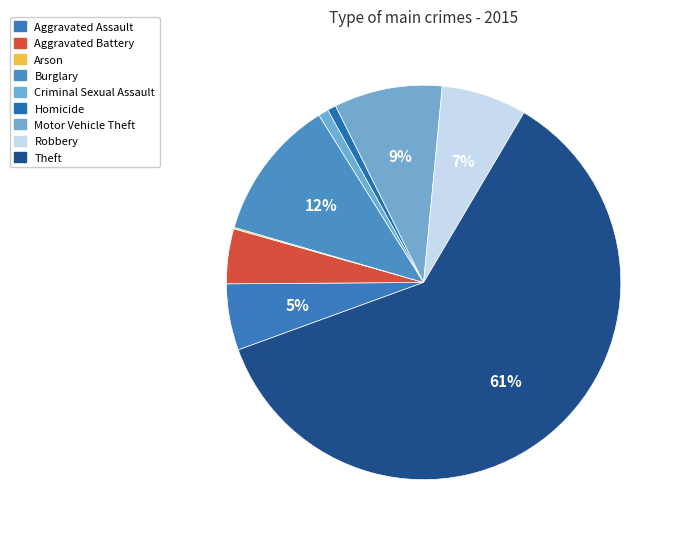

Between Motor Vehicle Theft and Aggravated Assault, which is larger?

Motor Vehicle Theft